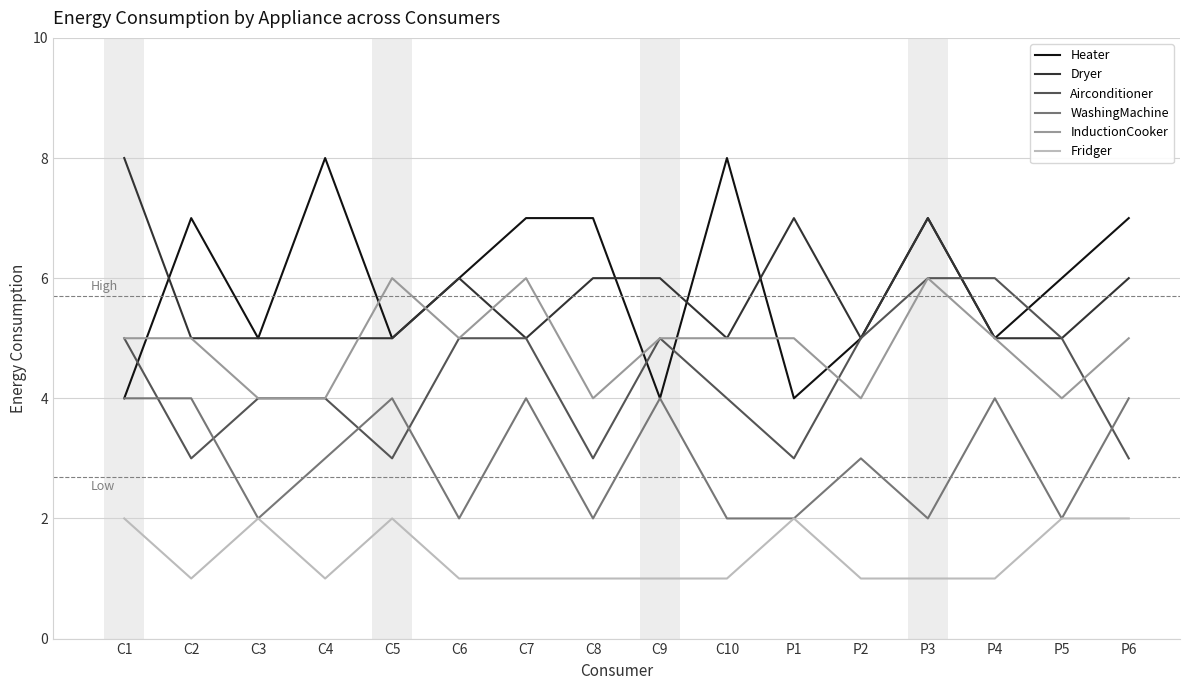

What is the difference between the maximum and second lowest values in the WashingMachine series?

2